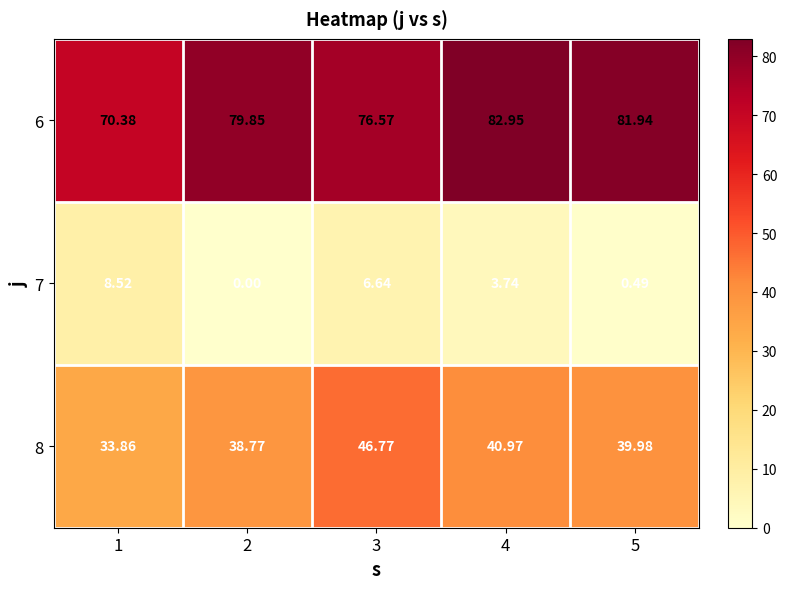

How many values in the 8 series exceed 39?

3